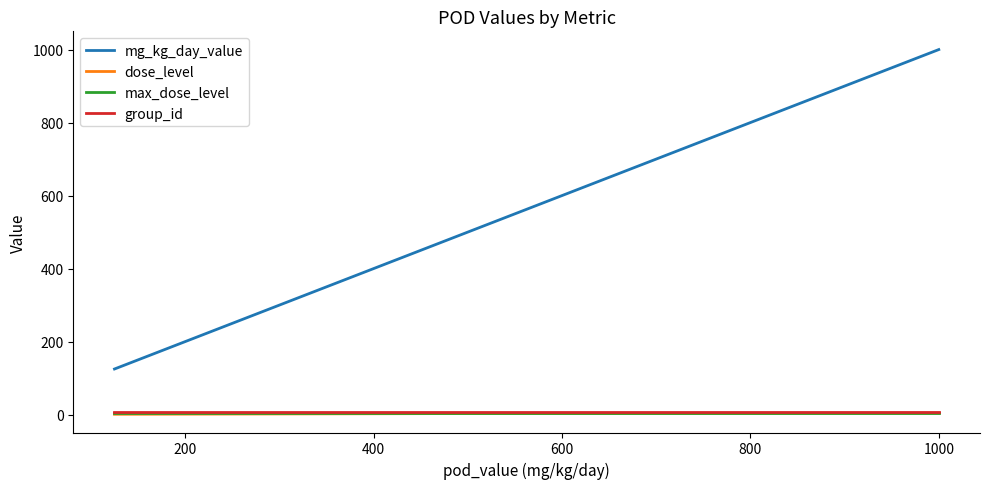

True or false: max_dose_level has more than 1 interior local peaks.

False